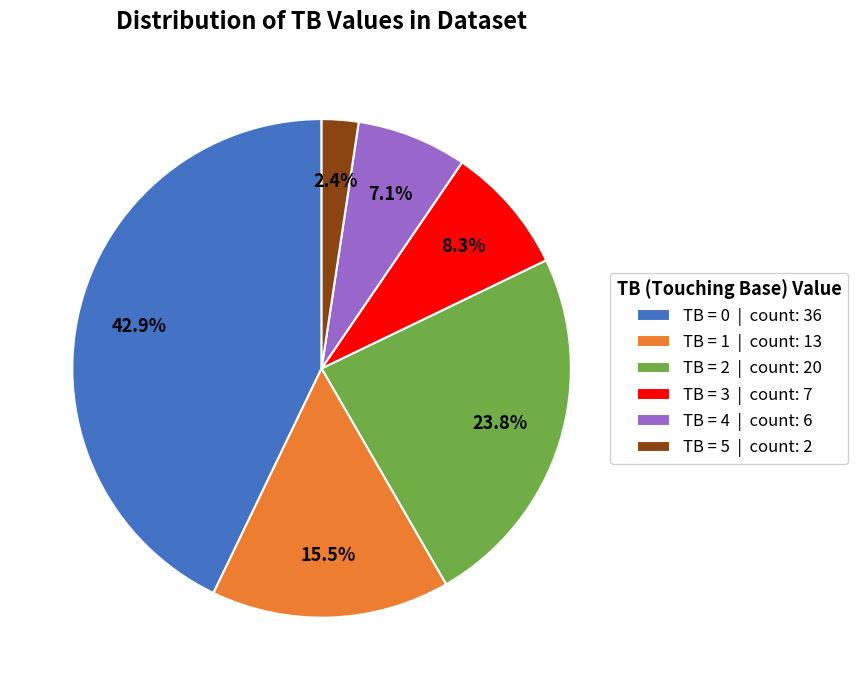

To the nearest percent, what is the average slice percentage?

17%